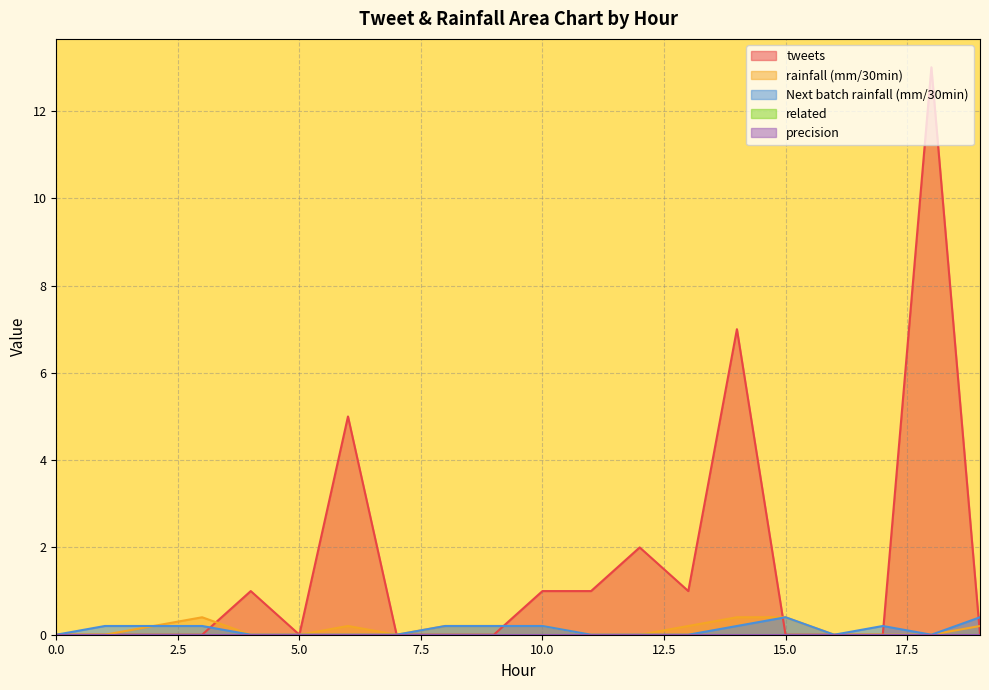

How many positive values does the Next batch rainfall (mm/30min) series have?

10